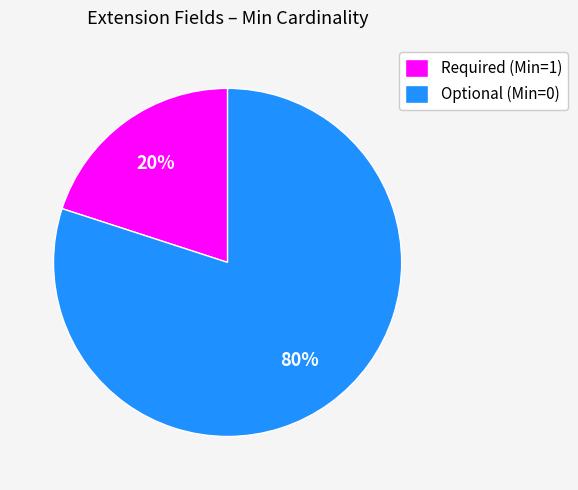

To the nearest percent, what is the difference between the largest and smallest slice percentages?

60%